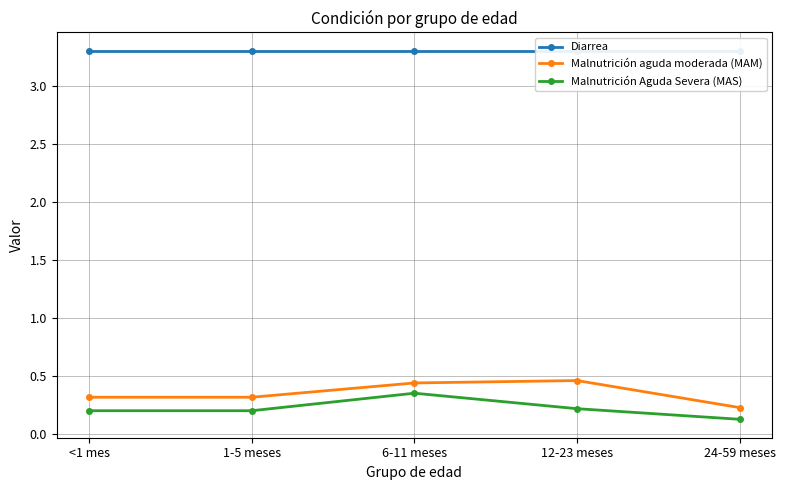

Rank the categories by Diarrea value from lowest to highest.

<1 mes, 1-5 meses, 6-11 meses, 12-23 meses, 24-59 meses